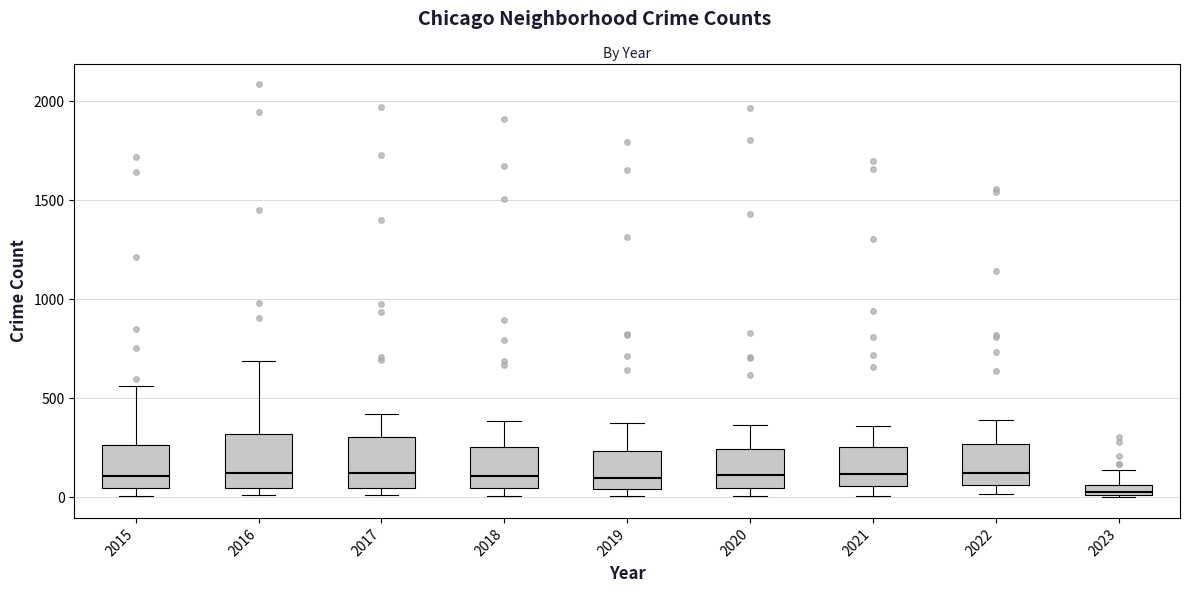

Which box's median line is the lowest?

2023